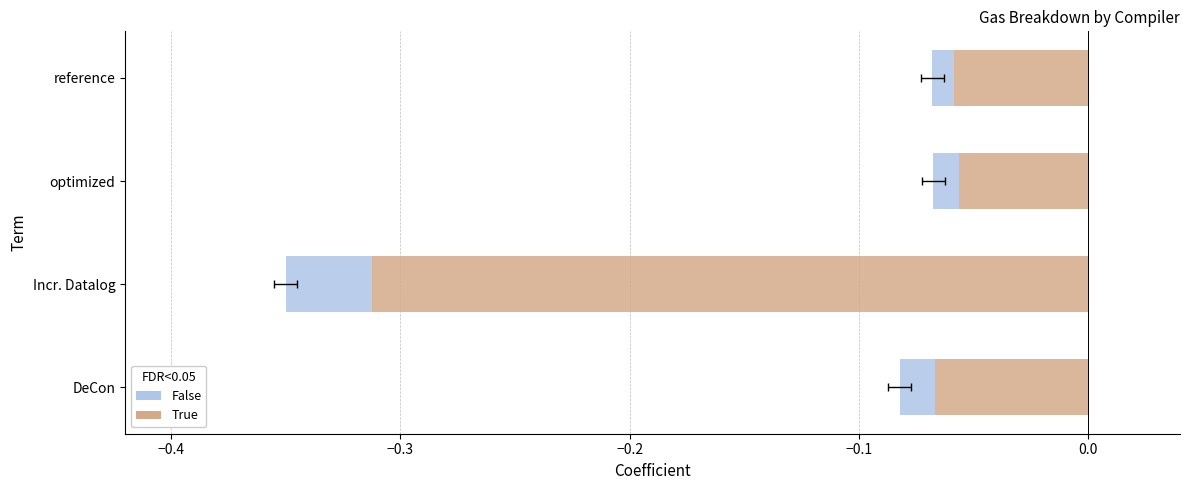

How many categories are shown in the chart?

4